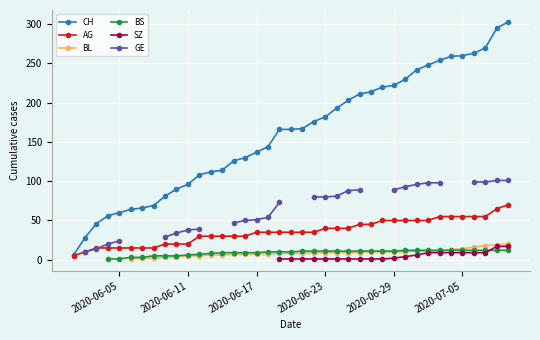

How many values in the BS series exceed 10?

19